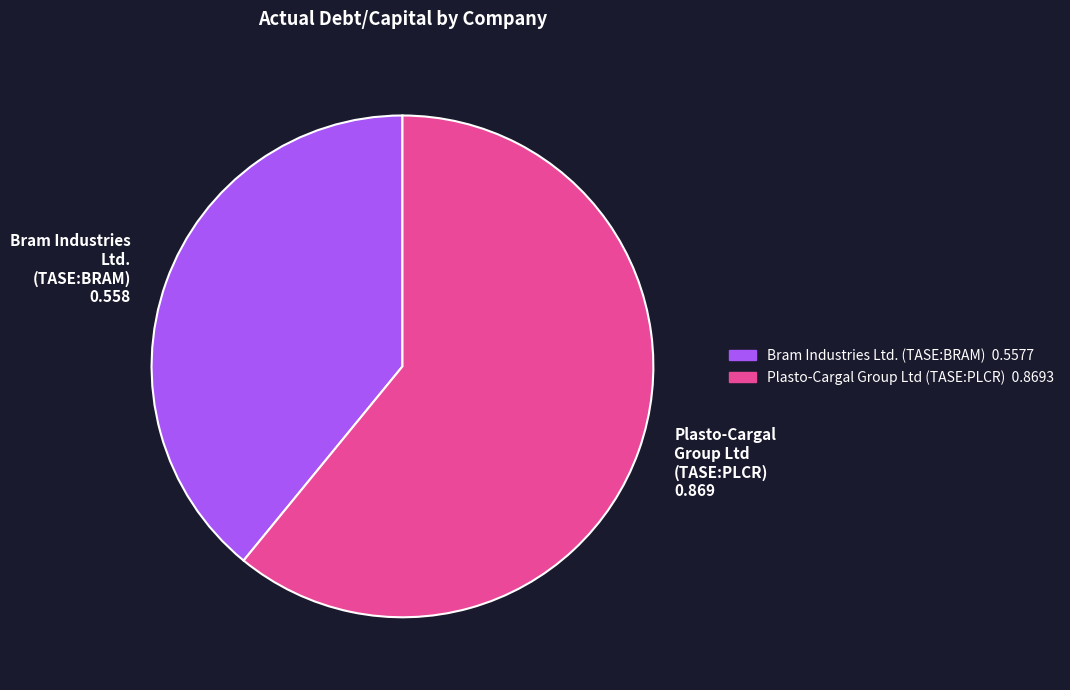

Between Plasto-Cargal Group Ltd (TASE:PLCR) 0.869 and Bram Industries Ltd. (TASE:BRAM) 0.558, which is larger?

Plasto-Cargal Group Ltd (TASE:PLCR) 0.869